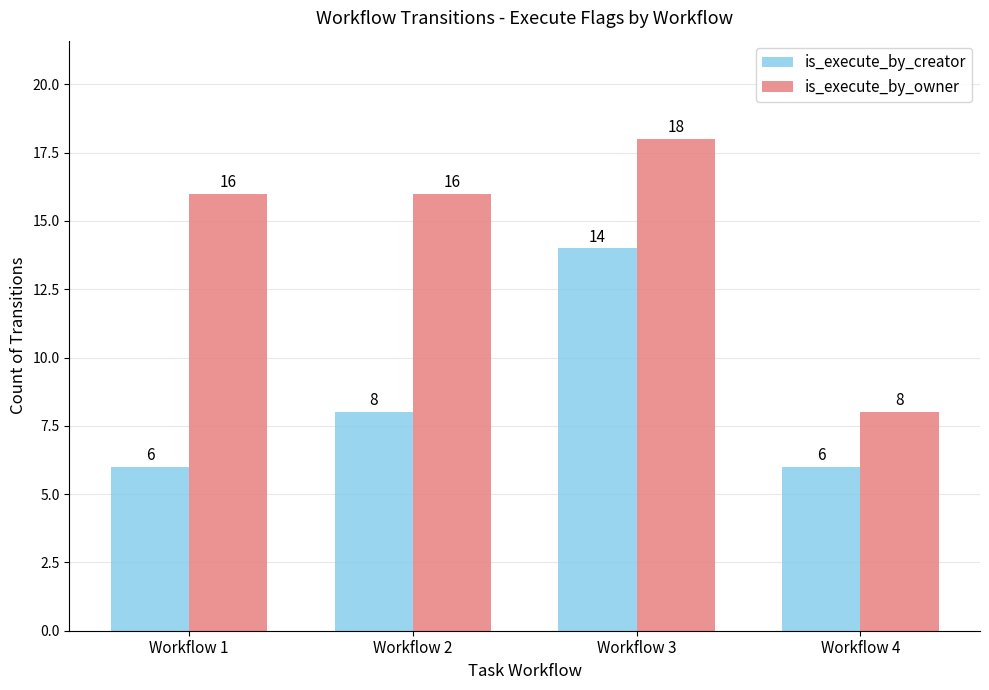

How many data points in is_execute_by_creator are less than 8?

2